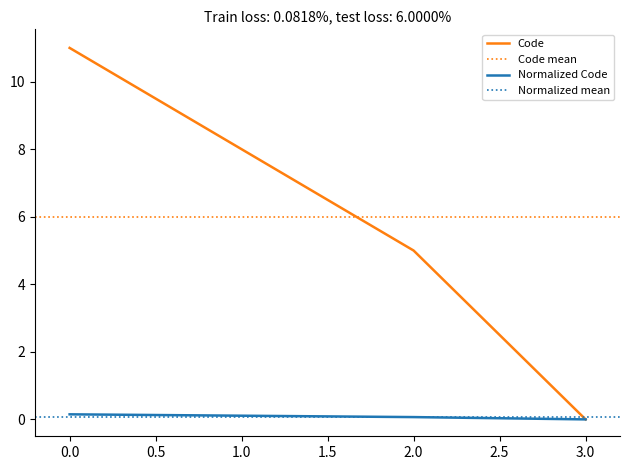

True or false: Normalized Code has a value of 0.1 at 1.0.

True